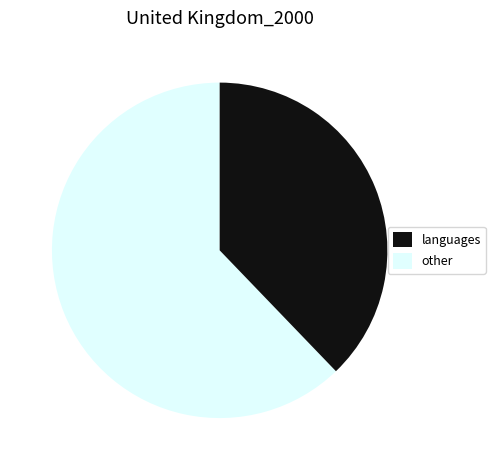

Is there any slice that represents more than half of the pie?

Yes